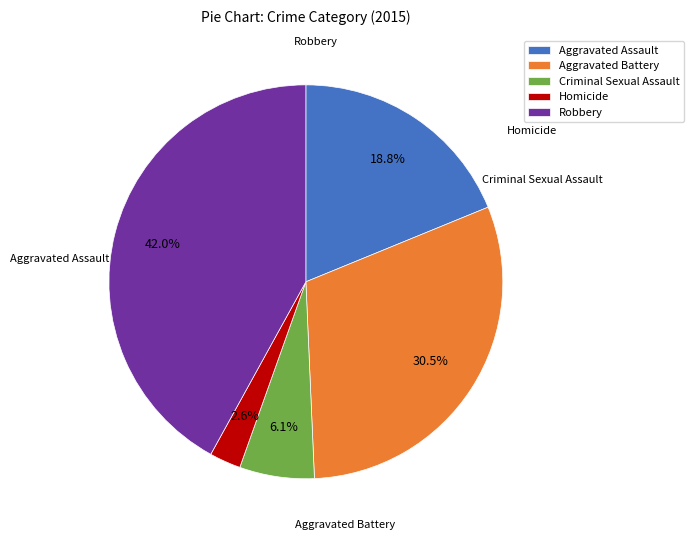

To the nearest percent, what is the average slice percentage?

20%